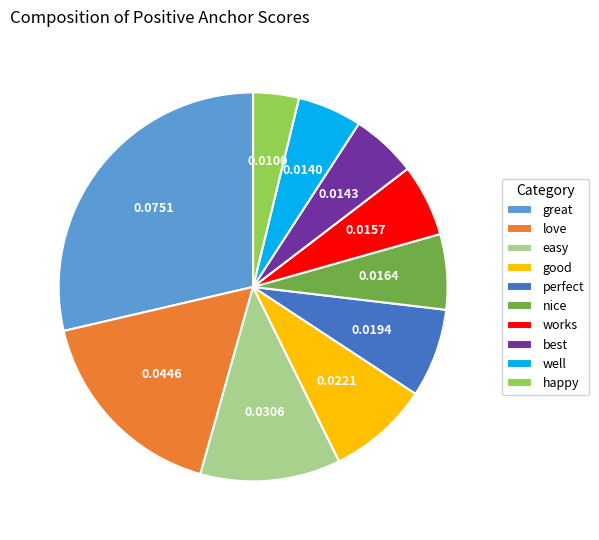

True or false: easy accounts for 22% of the total.

False